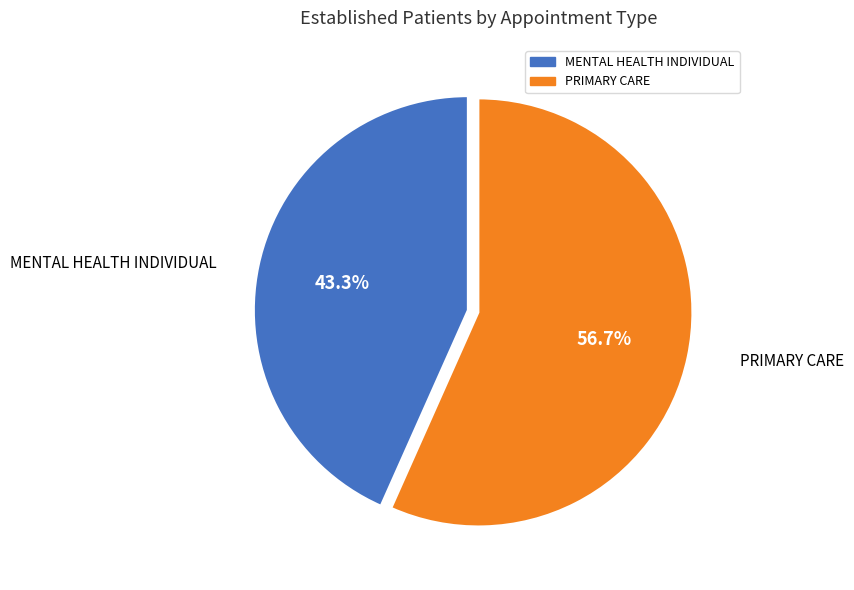

To the nearest percent, what is the average slice percentage?

50%